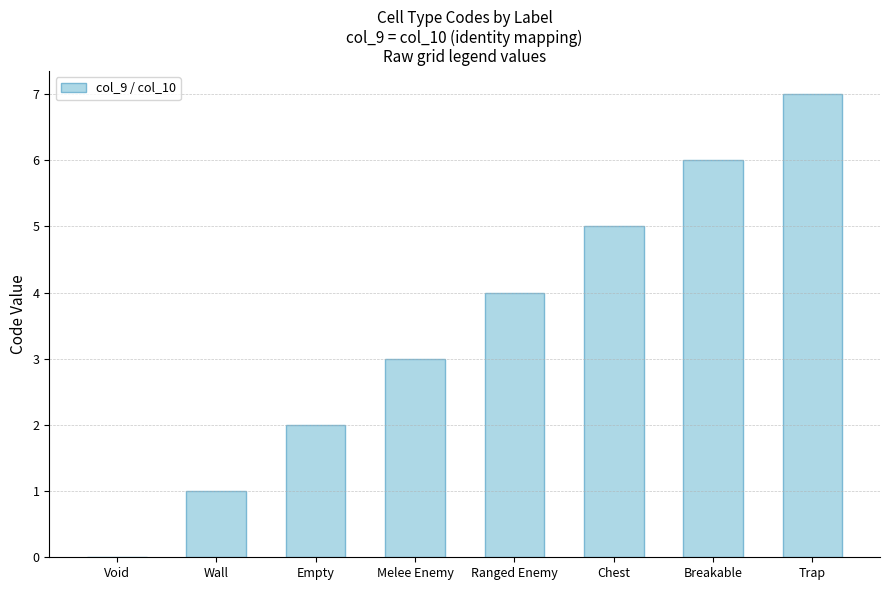

What is the ratio of the value at Breakable to the value at Trap?

0.9